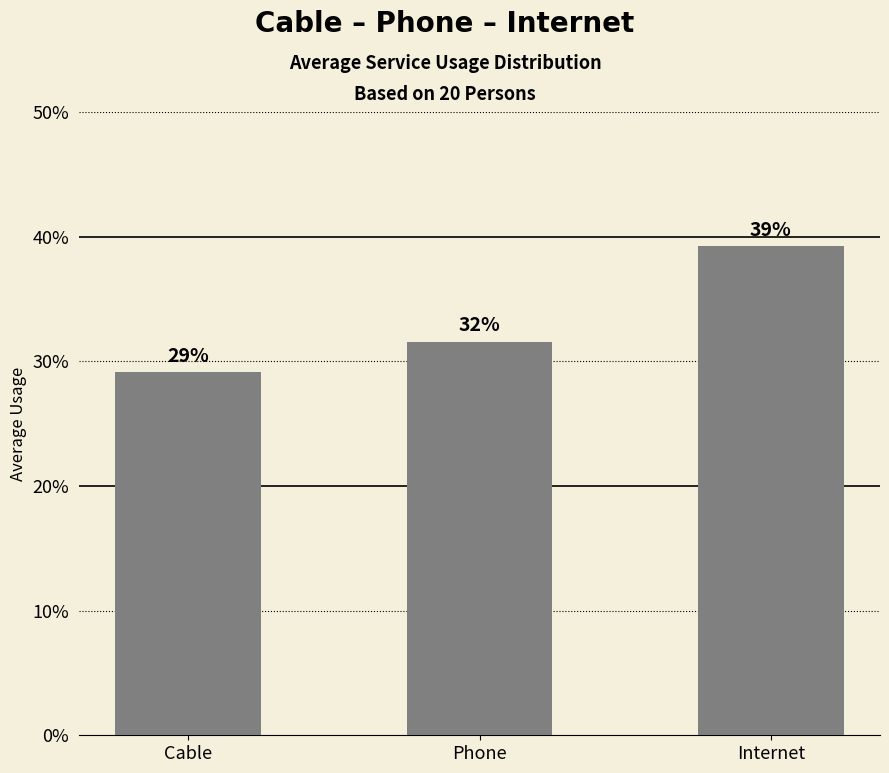

What is the difference between the maximum and minimum values?

10.1